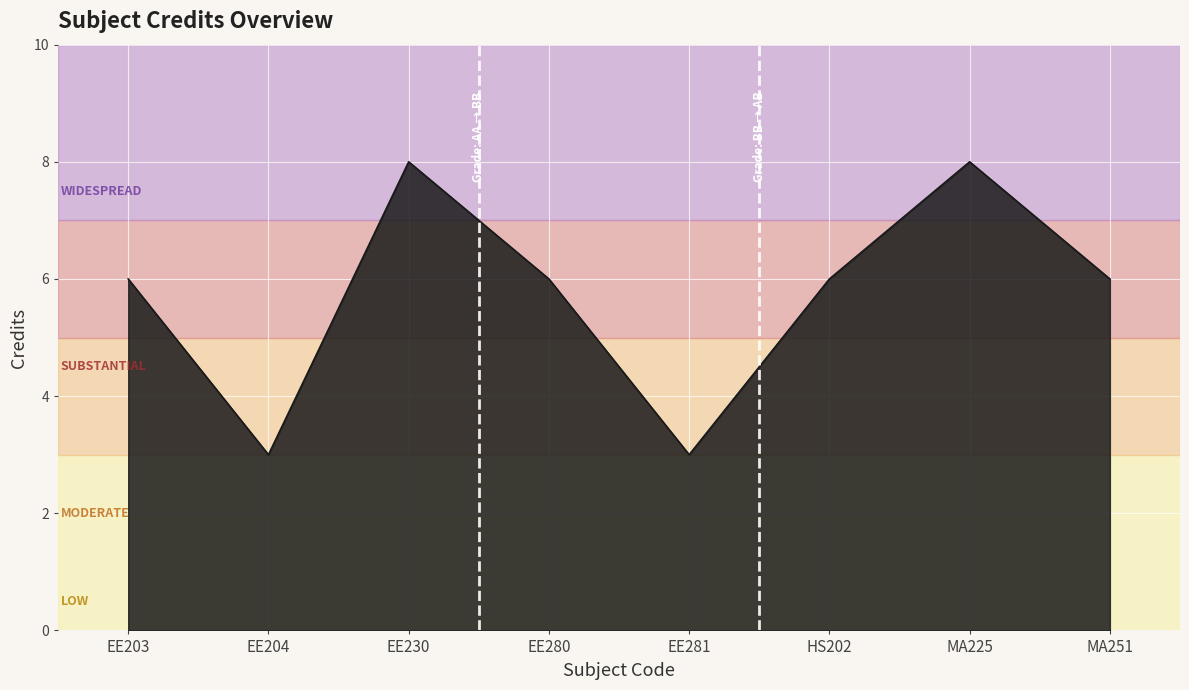

Reading right to left, extract all data points from this chart.

MA251=6	MA225=8	HS202=6	EE281=3	EE280=6	EE230=8	EE204=3	EE203=6